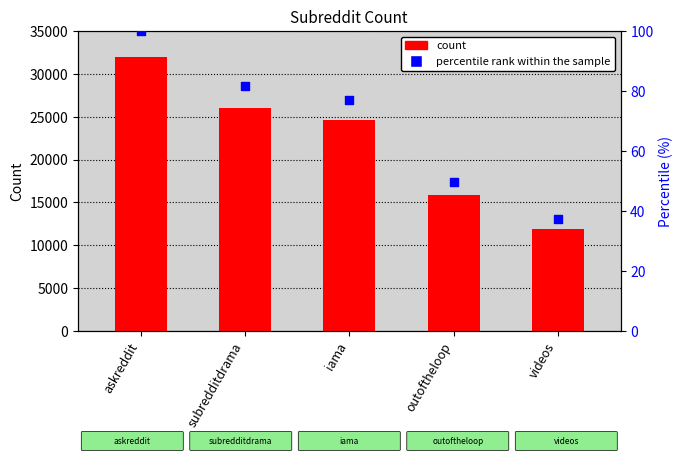

Which series reaches the minimum Y coordinate?

percentile rank within the sample